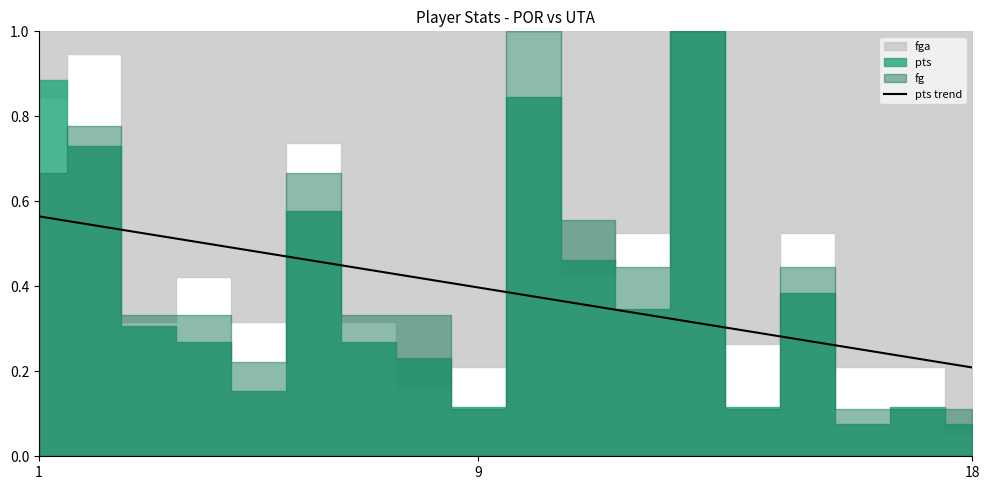

At which label is pts trend closest to 0?

18